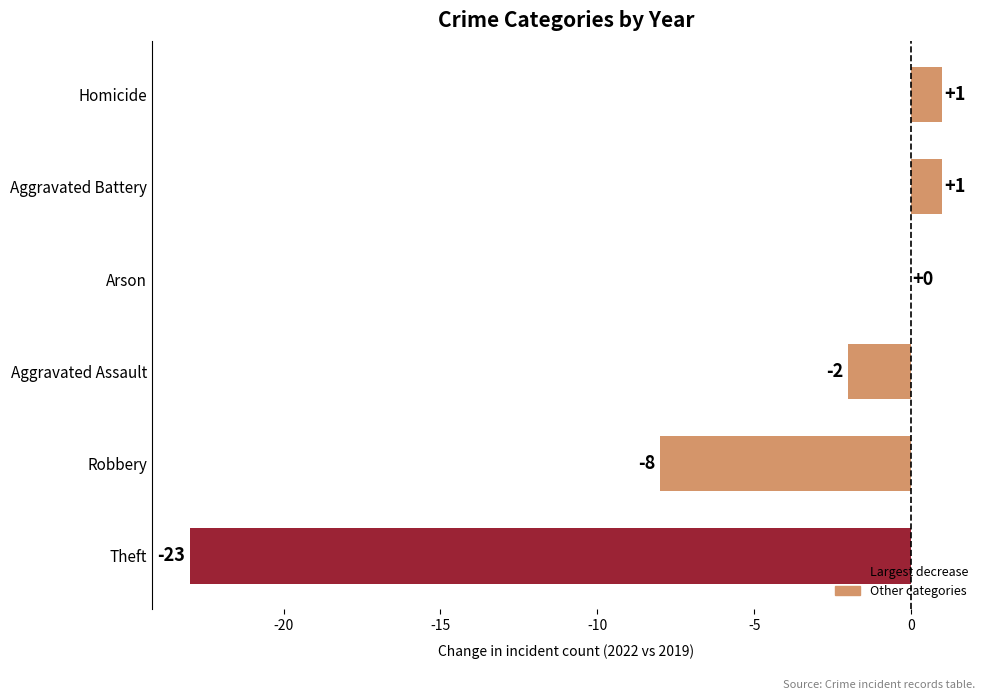

Is it true that the value at Robbery is -8?

True